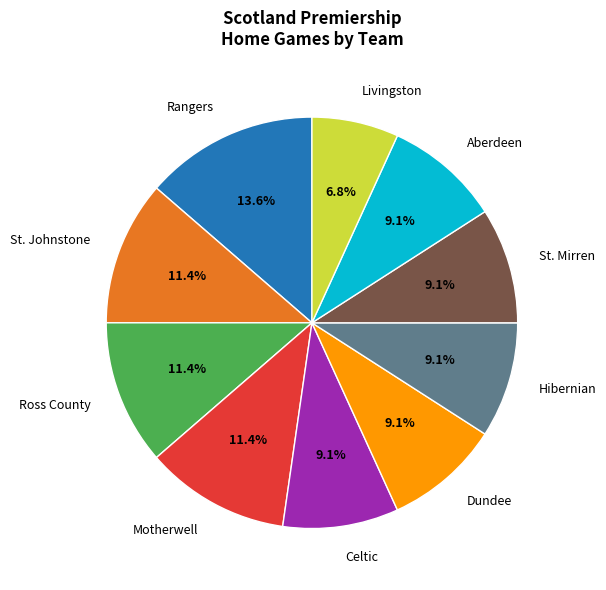

What is the smallest slice in the pie chart?

Livingston